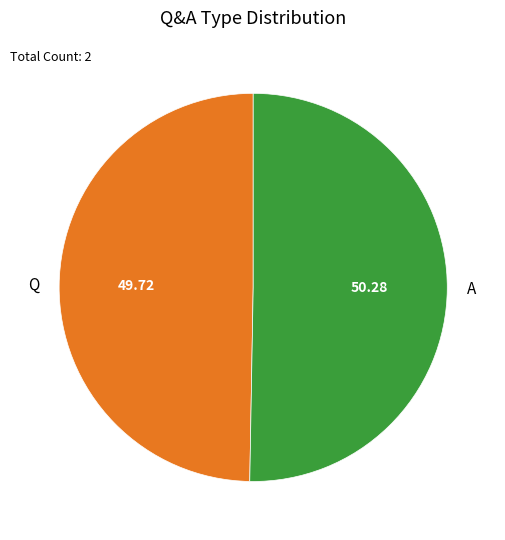

Count the number of slices in the pie.

2